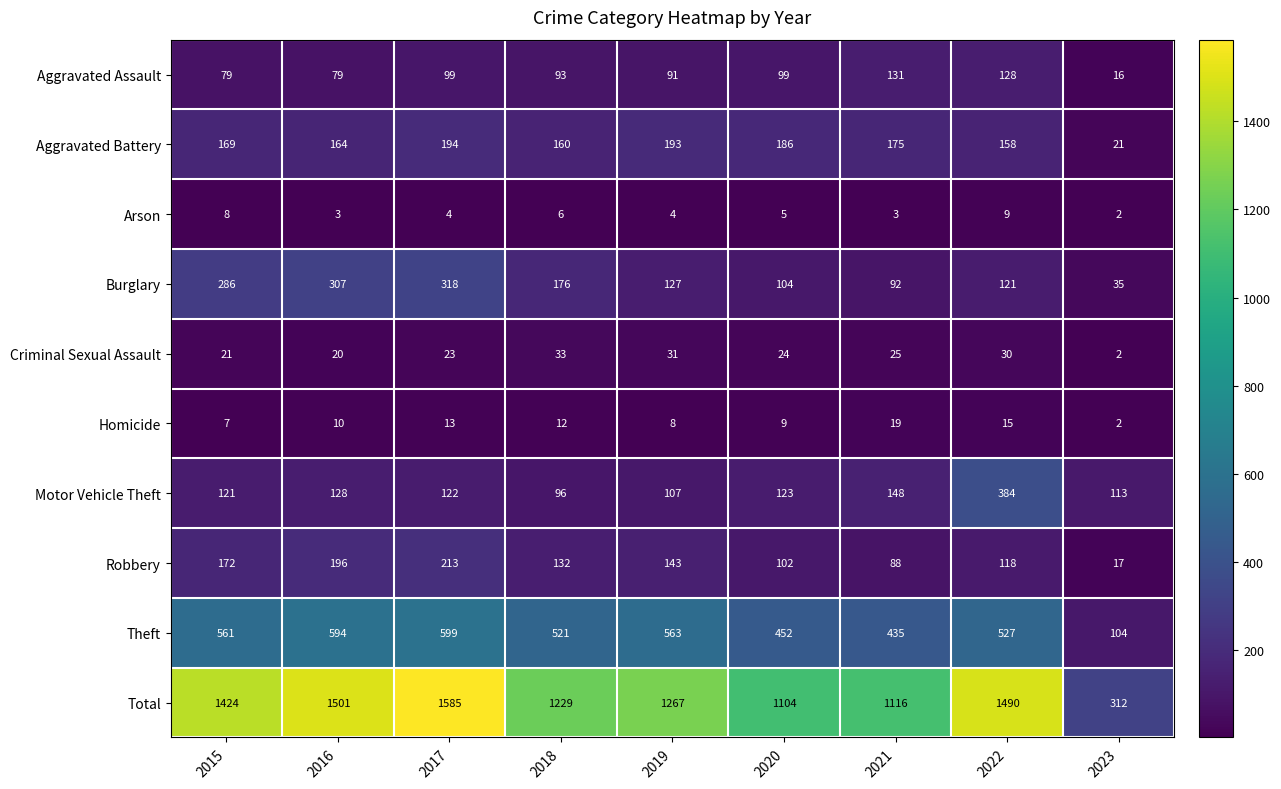

What is the spread (max minus min) of values at 2022?

1481